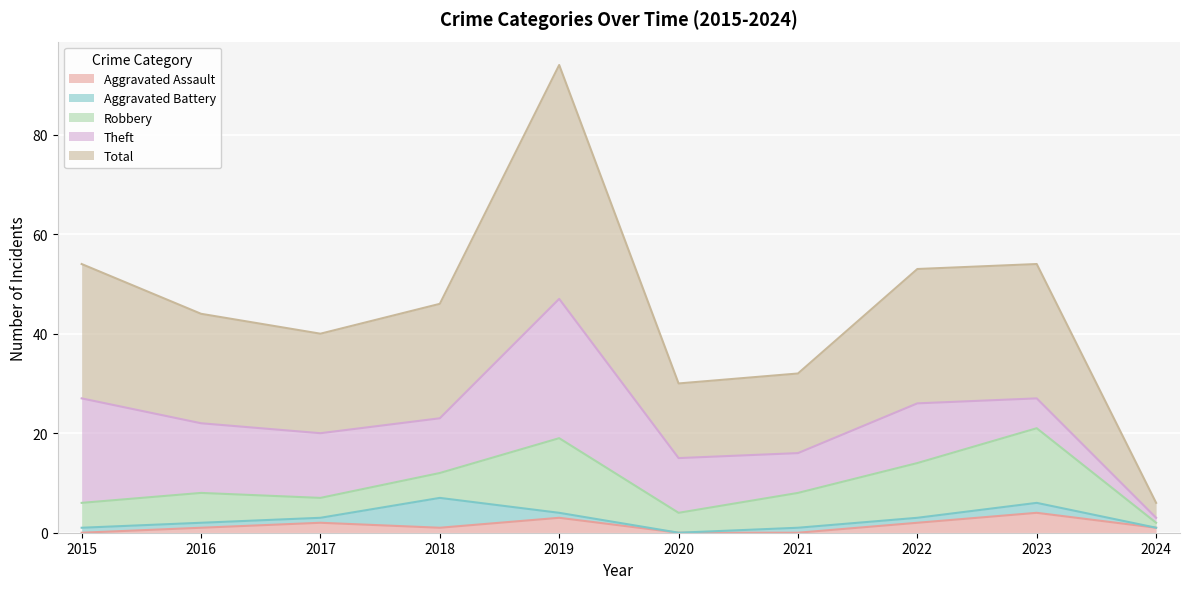

Which has a higher value, 2017 or 2018?

2017